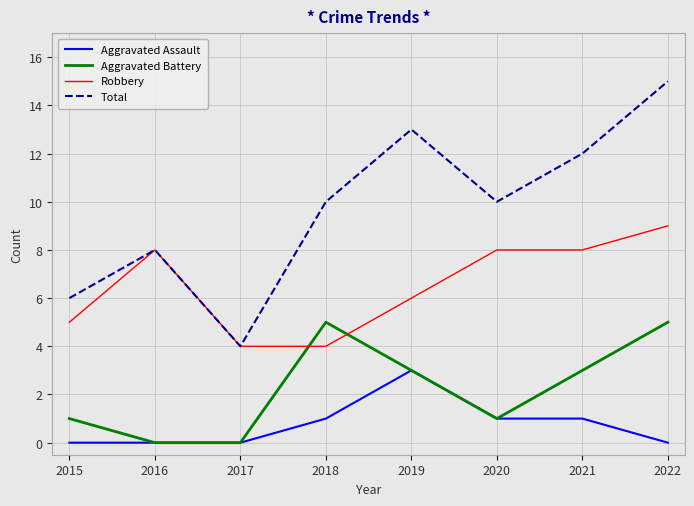

At which category does the chart reach its peak across all series?

2022